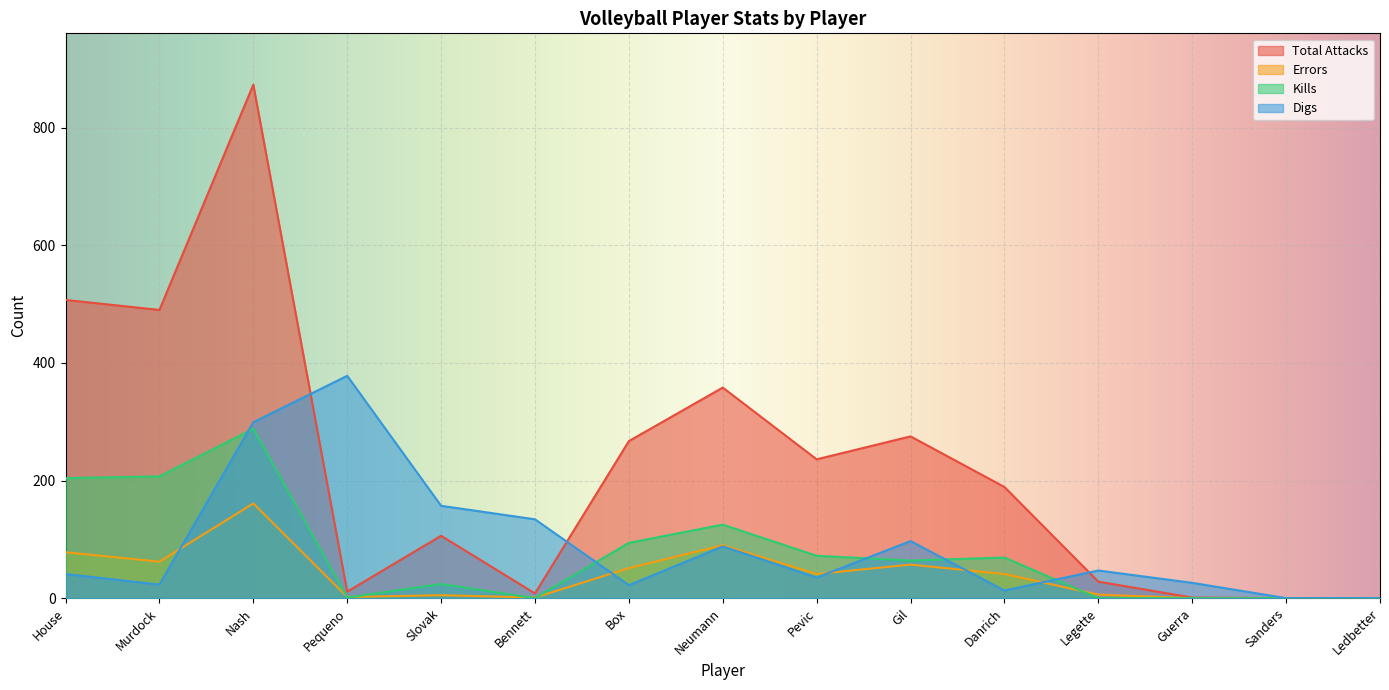

True or false: Kills and Total Attacks cross at least once.

False